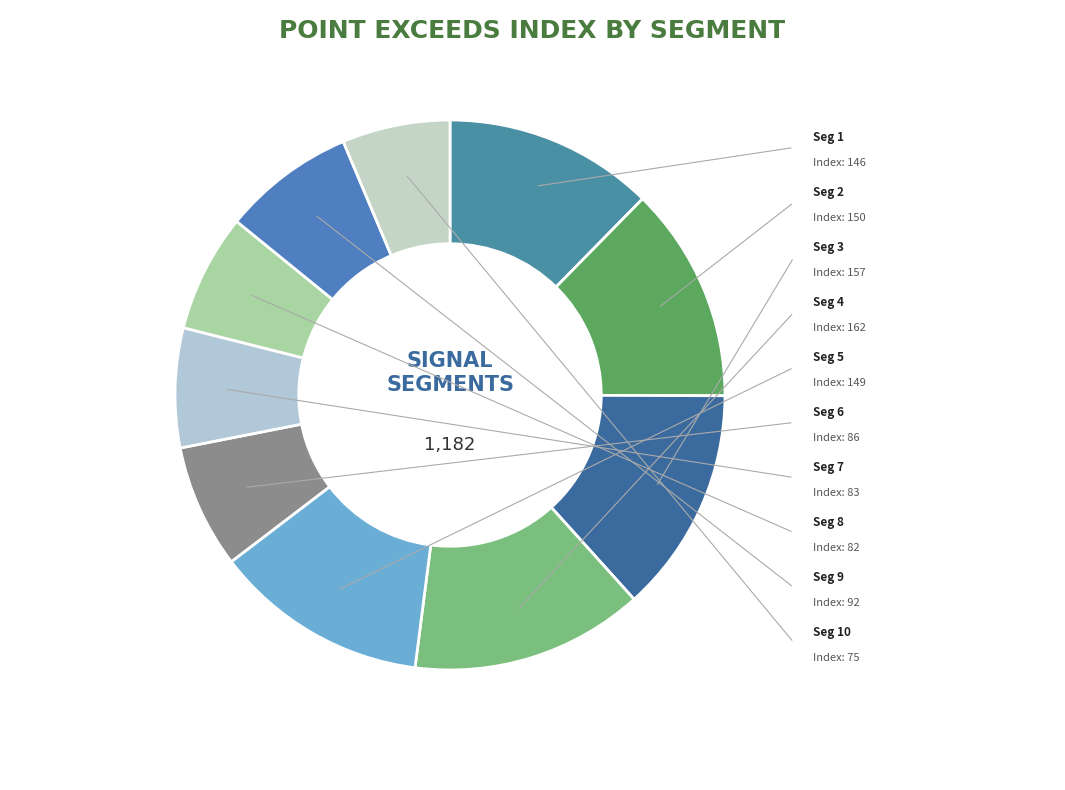

To the nearest percent, what is the average slice percentage?

10%